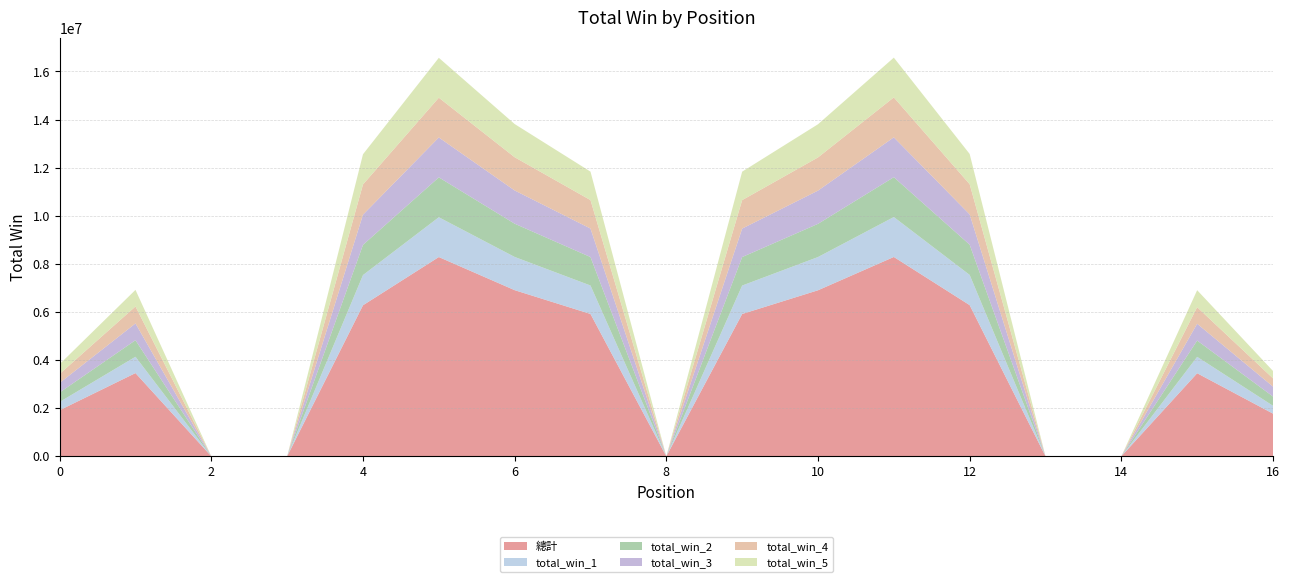

Reading left to right, list all the values displayed in this chart.

總計: 1916000.0	3459750.0	0.0	0.0	6278776.0	8283589.8	6907022.5	5917743.2	0.0	5916948.5	6902452.5	8287201.1	6284934.0	0.0	0.0	3452875.0	1774000.0
total_win_1: 344000.0	678625.0	0.0	0.0	1255996.0	1655035.8	1381271.5	1182726.3	0.0	1181939.7	1381760.5	1659969.3	1256166.0	0.0	0.0	682250.0	326000.0
total_win_2: 393000.0	688375.0	0.0	0.0	1255736.0	1658279.7	1382187.0	1183428.3	0.0	1184050.8	1380342.0	1657459.1	1257492.0	0.0	0.0	677250.0	385000.0
total_win_3: 397000.0	697000.0	0.0	0.0	1254104.0	1658279.7	1381516.5	1184563.8	0.0	1184170.8	1380796.0	1656273.3	1259296.0	0.0	0.0	697750.0	413000.0
total_win_4: 376000.0	705250.0	0.0	0.0	1256728.0	1653903.9	1381229.0	1183345.8	0.0	1182831.6	1379459.0	1660076.0	1254664.0	0.0	0.0	689125.0	342000.0
total_win_5: 406000.0	690500.0	0.0	0.0	1256212.0	1658090.5	1380818.5	1183678.8	0.0	1183955.4	1380095.0	1653423.2	1257316.0	0.0	0.0	706500.0	308000.0